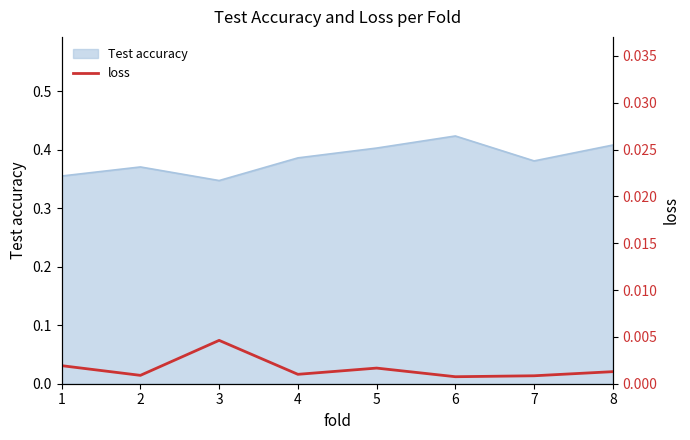

Is it true that Test accuracy equals 0.1 at 6?

False